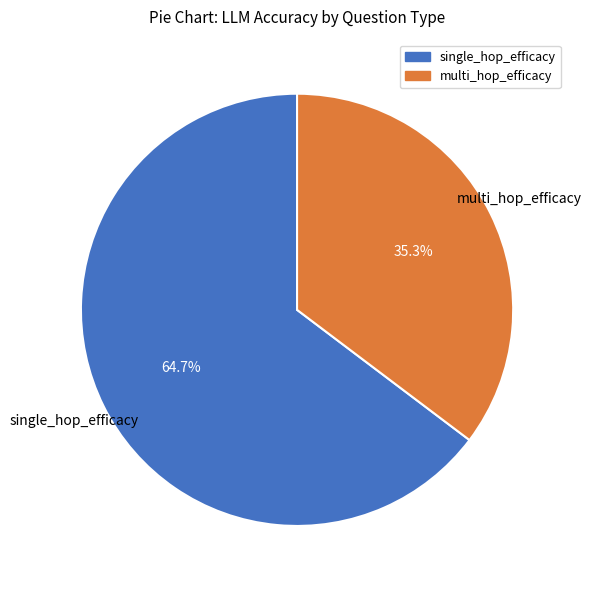

The multi_hop_efficacy slice represents 35% of the pie. True or false?

True